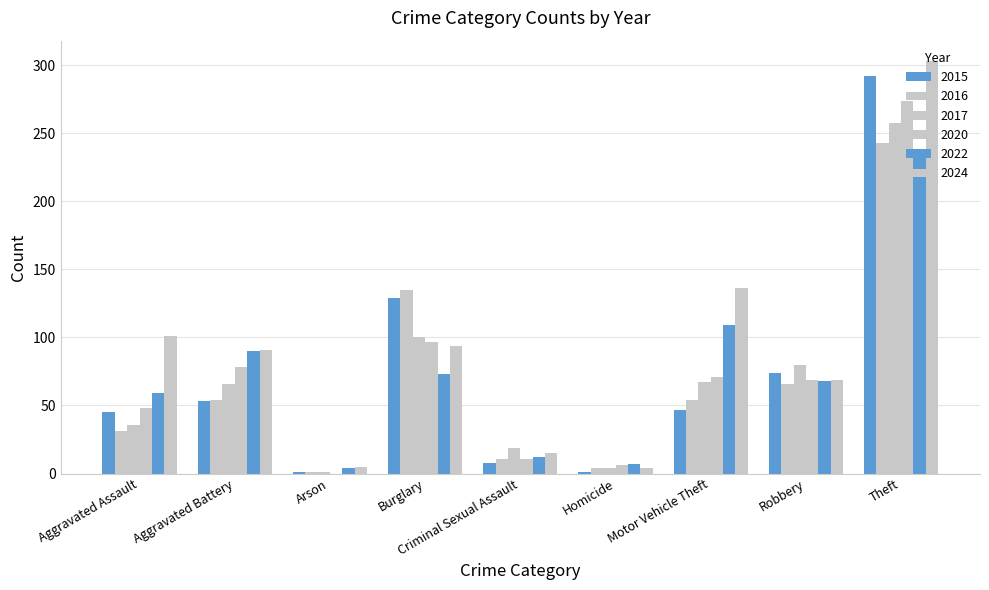

Does the chart contain stacked bars?

No